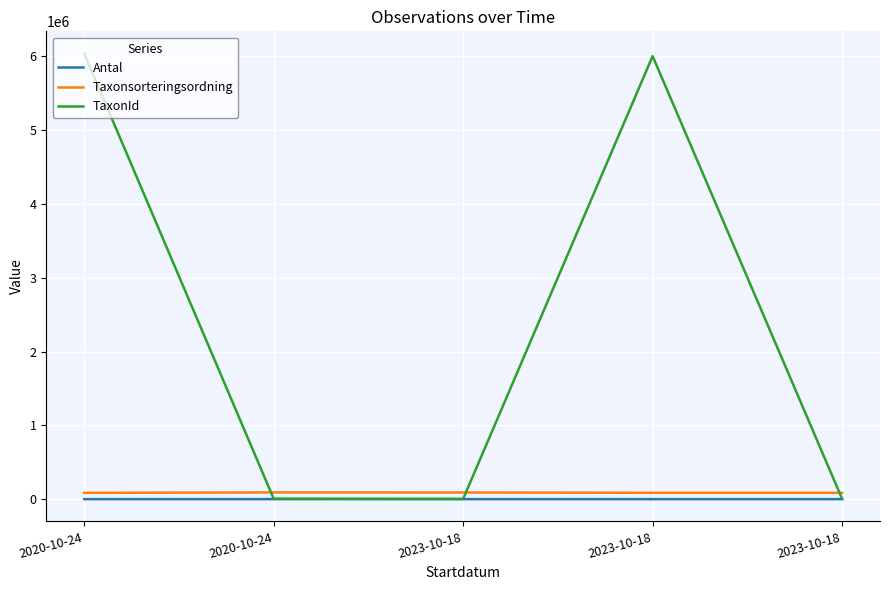

At which category is the sum across all series the highest?

2020-10-24